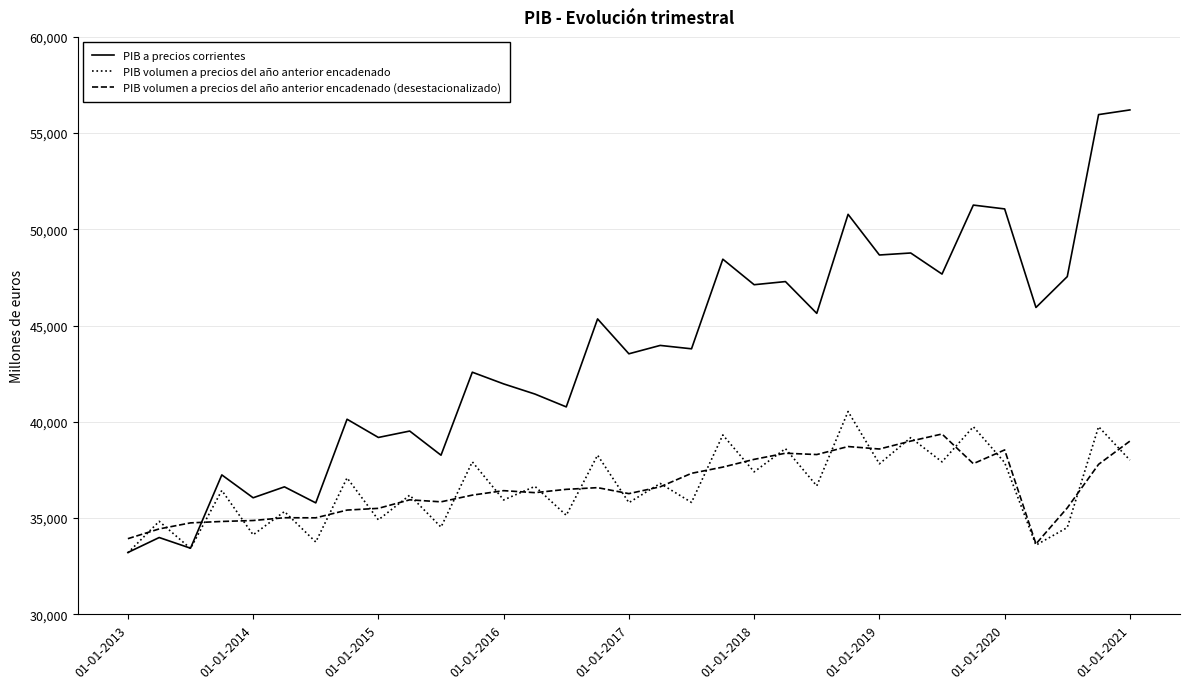

What is the minimum value for PIB volumen a precios del año anterior encadenado?

33191